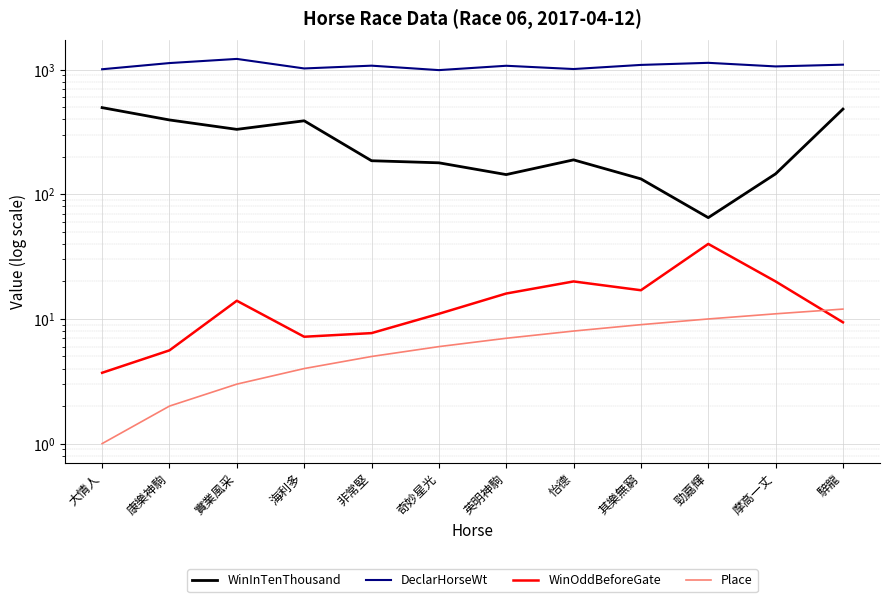

Reading left to right, extract all data points from this chart.

WinInTenThousand: 大情人=496.0	康樂神駒=395.0	實業風采=332.0	海利多=389.0	非常堅=186.0	奇妙星光=179.0	英明神駒=144.0	怡德=189.0	其樂無窮=133.0	勁嘉輝=65.0	摩高一丈=146.0	騂龍=483.0
DeclarHorseWt: 大情人=1008.0	康樂神駒=1130.0	實業風采=1220.0	海利多=1023.0	非常堅=1077.0	奇妙星光=992.0	英明神駒=1075.0	怡德=1012.0	其樂無窮=1092.0	勁嘉輝=1135.0	摩高一丈=1062.0	騂龍=1097.0
WinOddBeforeGate: 大情人=3.7	康樂神駒=5.6	實業風采=14.0	海利多=7.2	非常堅=7.7	奇妙星光=11.0	英明神駒=16.0	怡德=20.0	其樂無窮=17.0	勁嘉輝=40.0	摩高一丈=20.0	騂龍=9.4
Place: 大情人=1.0	康樂神駒=2.0	實業風采=3.0	海利多=4.0	非常堅=5.0	奇妙星光=6.0	英明神駒=7.0	怡德=8.0	其樂無窮=9.0	勁嘉輝=10.0	摩高一丈=11.0	騂龍=12.0